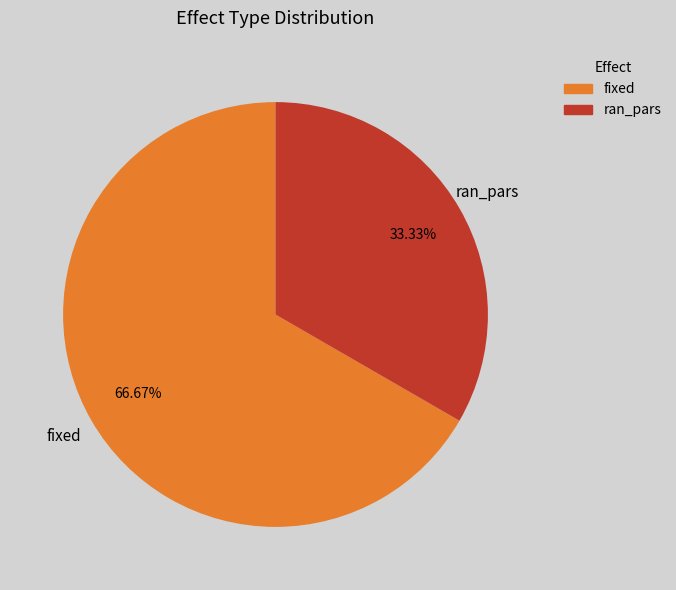

True or false: fixed accounts for 67% of the total.

True